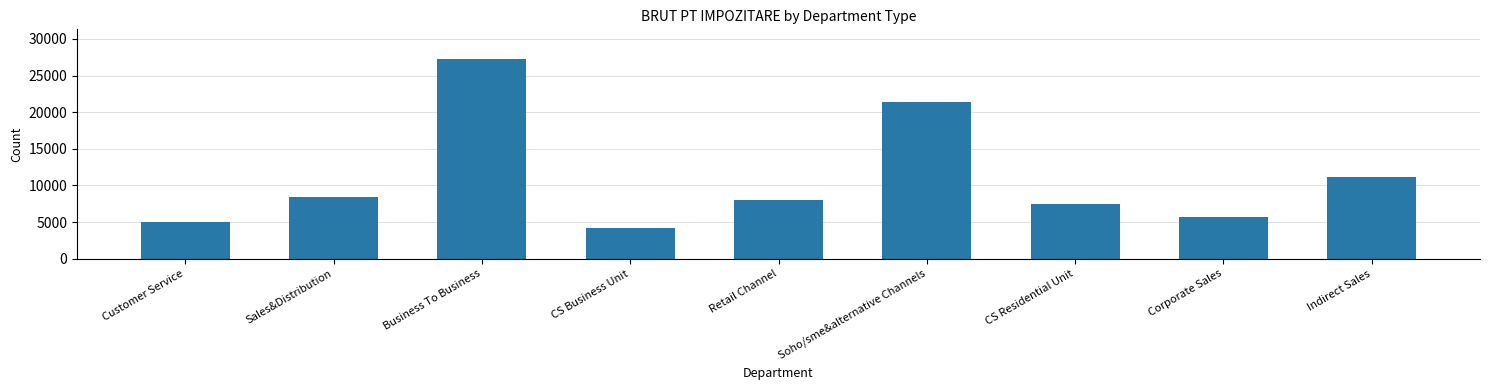

Which label corresponds to the smallest value in the chart?

CS Business Unit